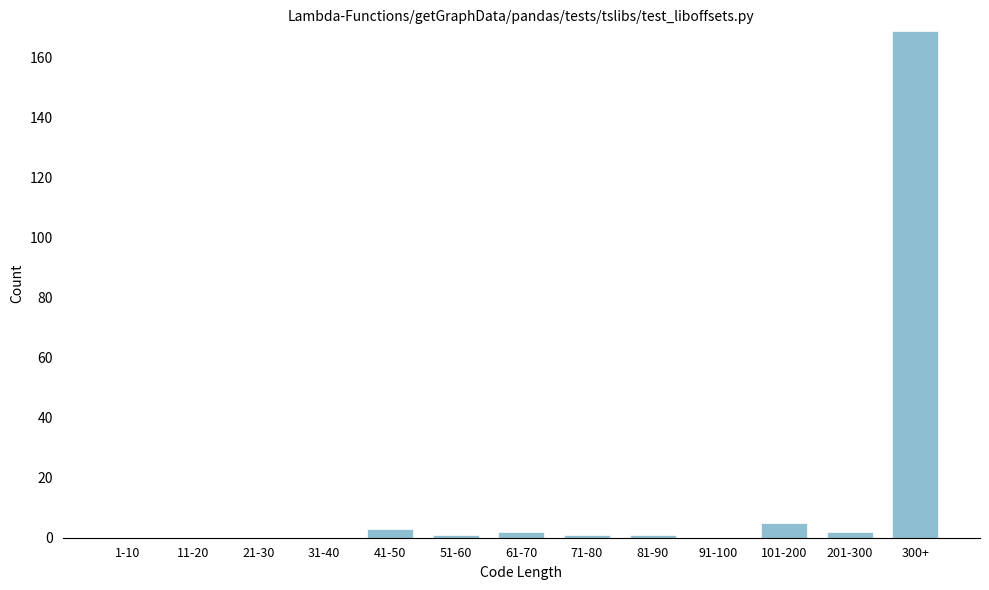

Reading left to right, list all the values displayed in this chart.

1-10=0	11-20=0	21-30=0	31-40=0	41-50=3	51-60=1	61-70=2	71-80=1	81-90=1	91-100=0	101-200=5	201-300=2	300+=169